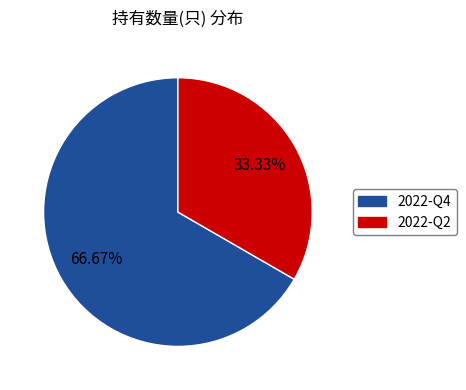

Is it true that 2022-Q2 is 33% of the pie?

True